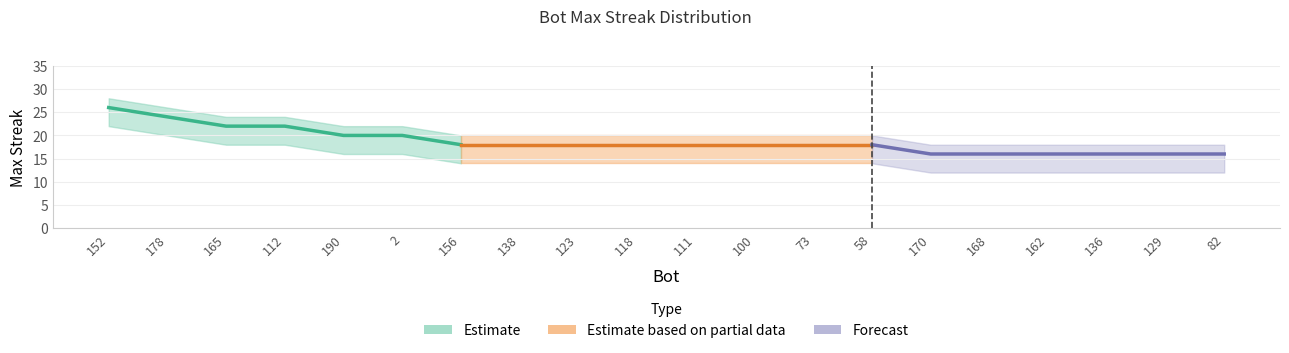

True or false: upper and lower cross at least once.

False